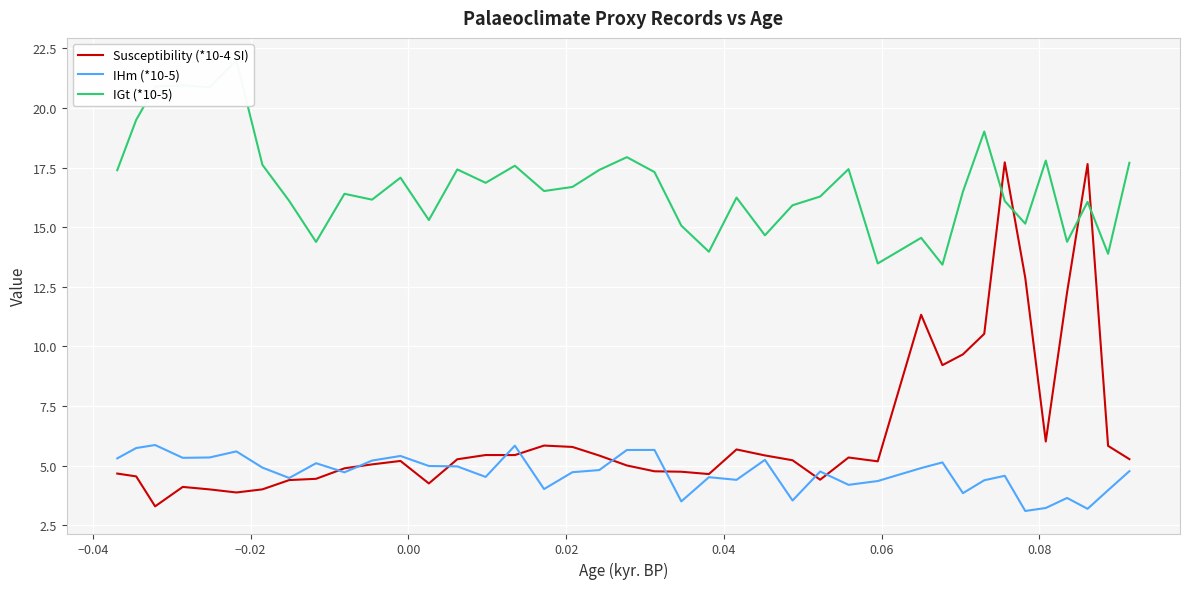

What is the maximum value shown in the chart?

22.0